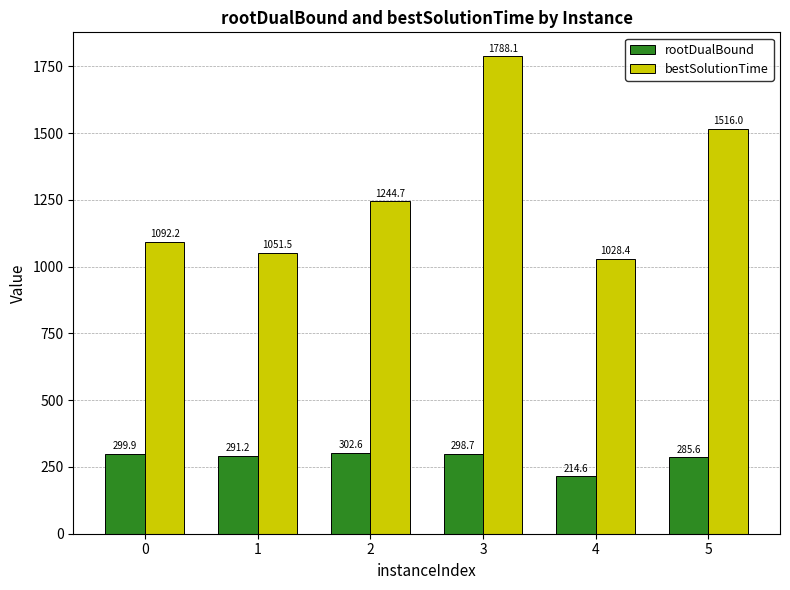

At 0, list the series in order from largest to smallest.

bestSolutionTime, rootDualBound